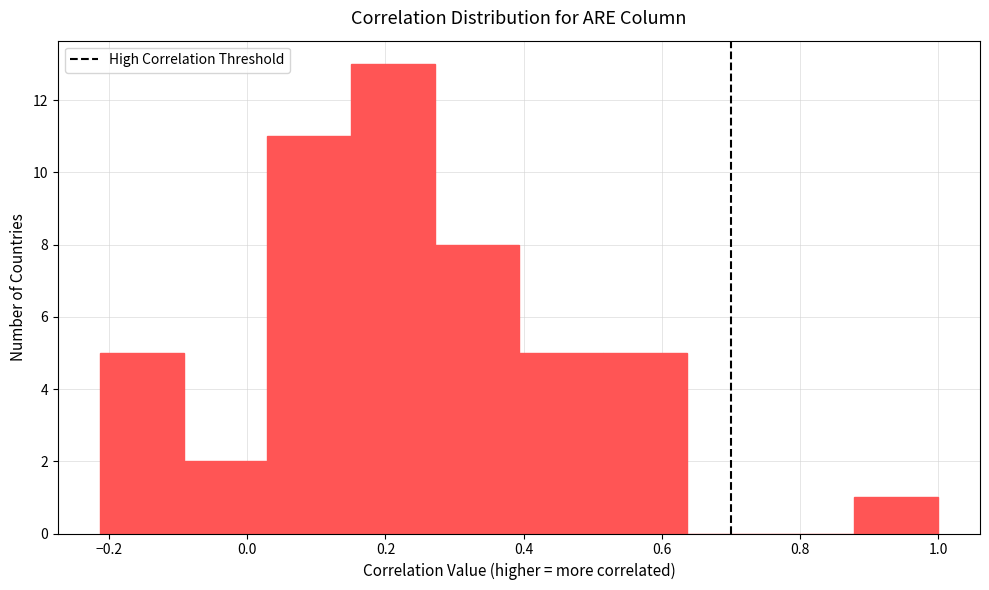

What is the height of the bar covering -0.22 to -0.10 on the x-axis? Neither the bar edges nor the heights are printed on the chart, so give them approximately, as read against the axes.

5